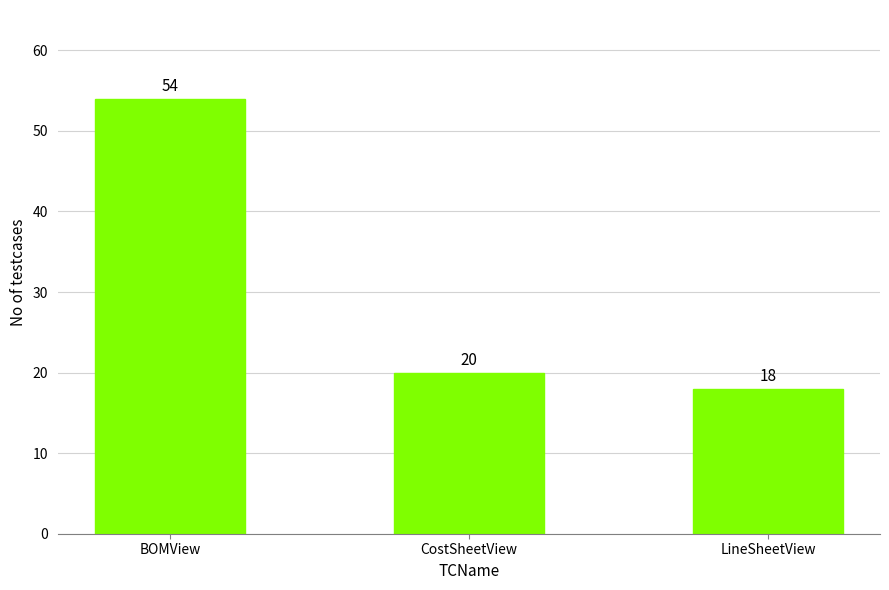

True or false: the data shows 31 at LineSheetView.

False